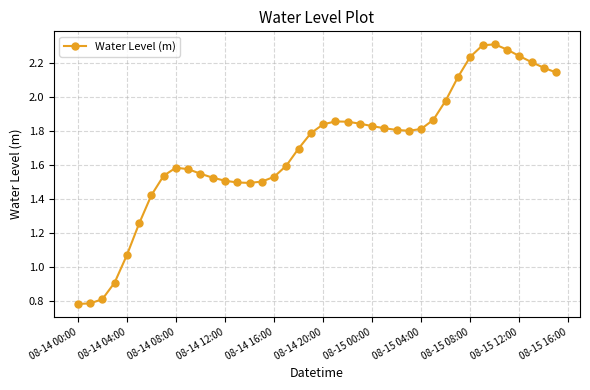

How many distinct data groups are displayed?

1